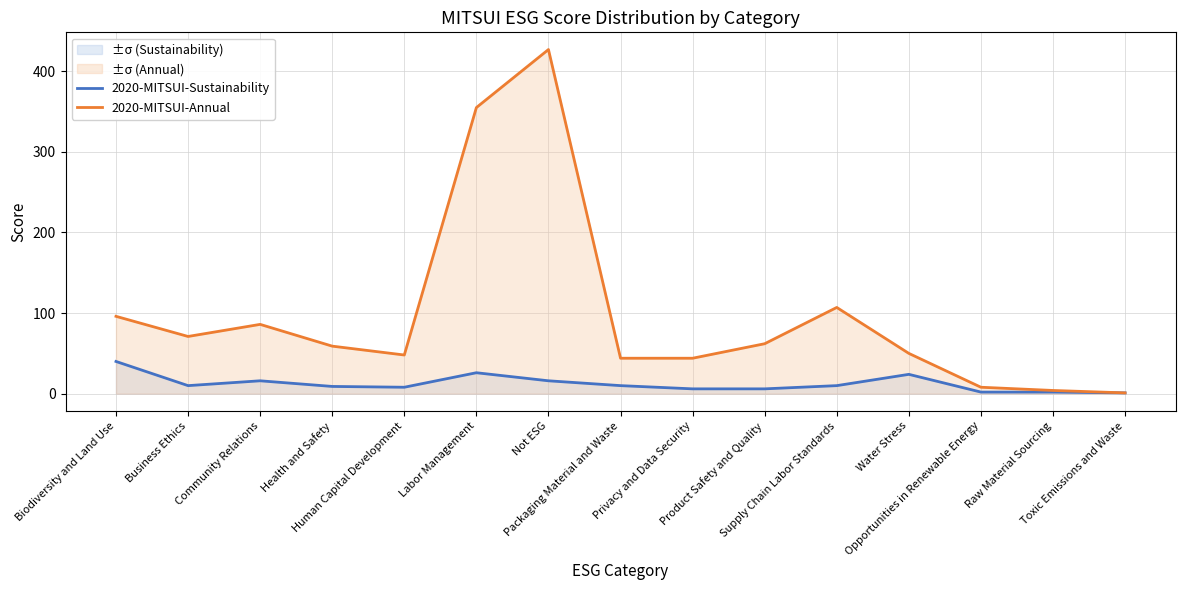

What is the sum of the 2020-MITSUI-Annual values at Community Relations and Product Safety and Quality?

148